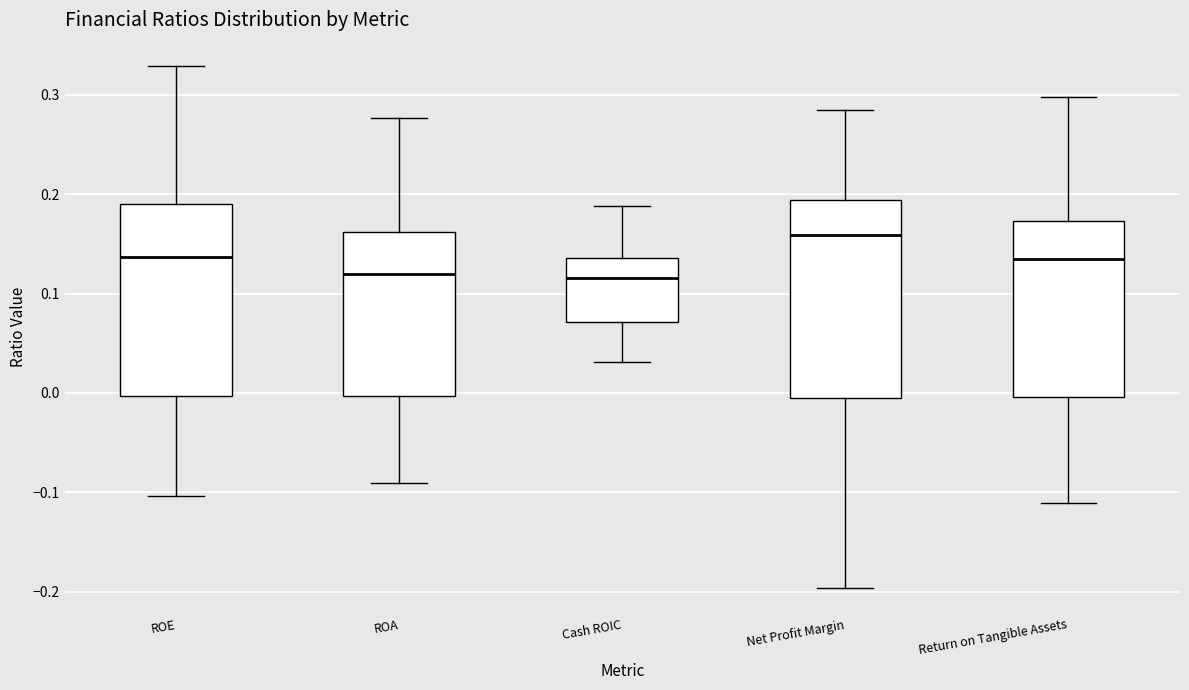

Reading left to right, transcribe this box plot: for each box, give where its median line is, the range the box spans, and where its two whiskers end, as read against the y-axis. The values are not printed on the chart, so give them approximately, as read against the axis.

ROE: median 0.14, box 0.00 to 0.19, whiskers -0.10 to 0.33
ROA: median 0.12, box 0.00 to 0.16, whiskers -0.09 to 0.28
Cash ROIC: median 0.12, box 0.07 to 0.14, whiskers 0.03 to 0.19
Net Profit Margin: median 0.16, box -0.01 to 0.19, whiskers -0.20 to 0.28
Return on Tangible Assets: median 0.13, box 0.00 to 0.17, whiskers -0.11 to 0.30